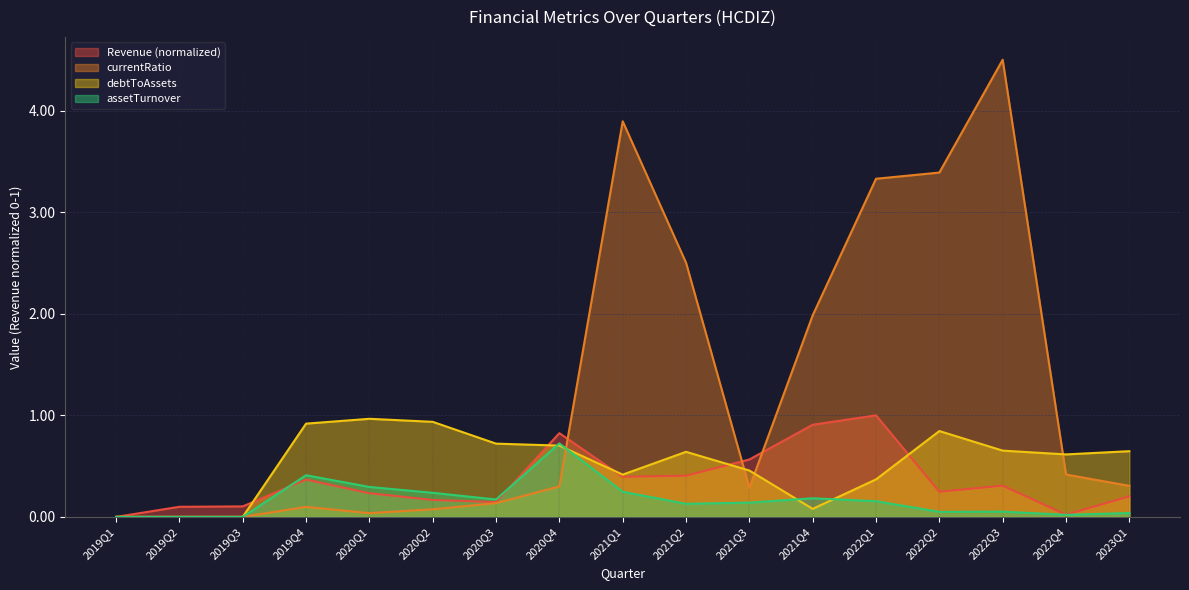

True or false: currentRatio and Revenue cross at least once.

True